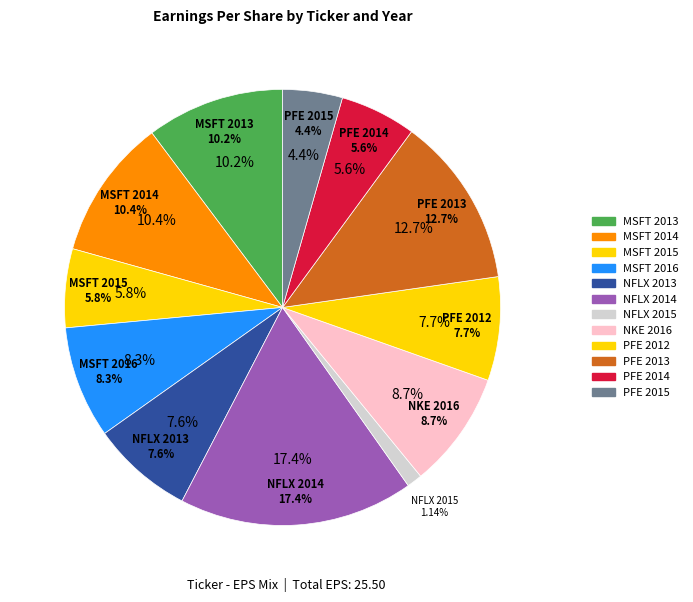

How many segments does this pie chart have?

12